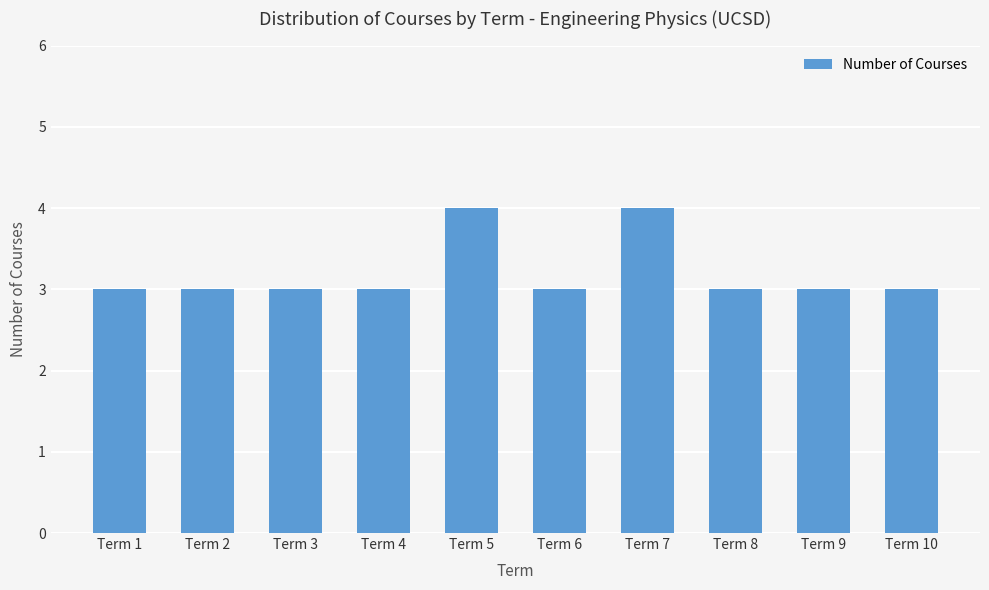

What value does the data have at Term 4?

3